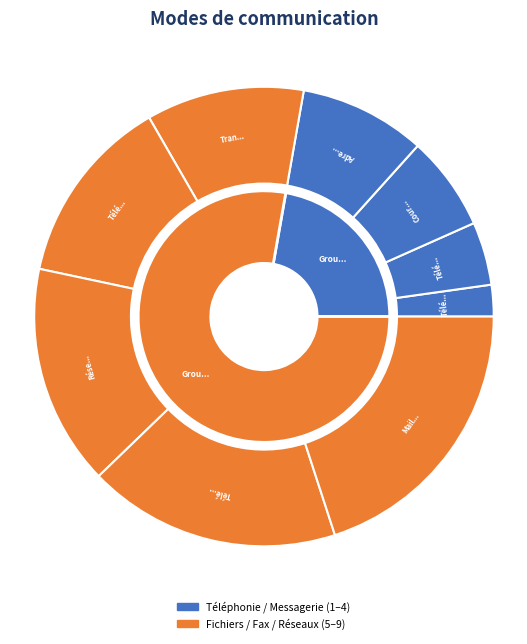

Does any single category account for the majority?

No